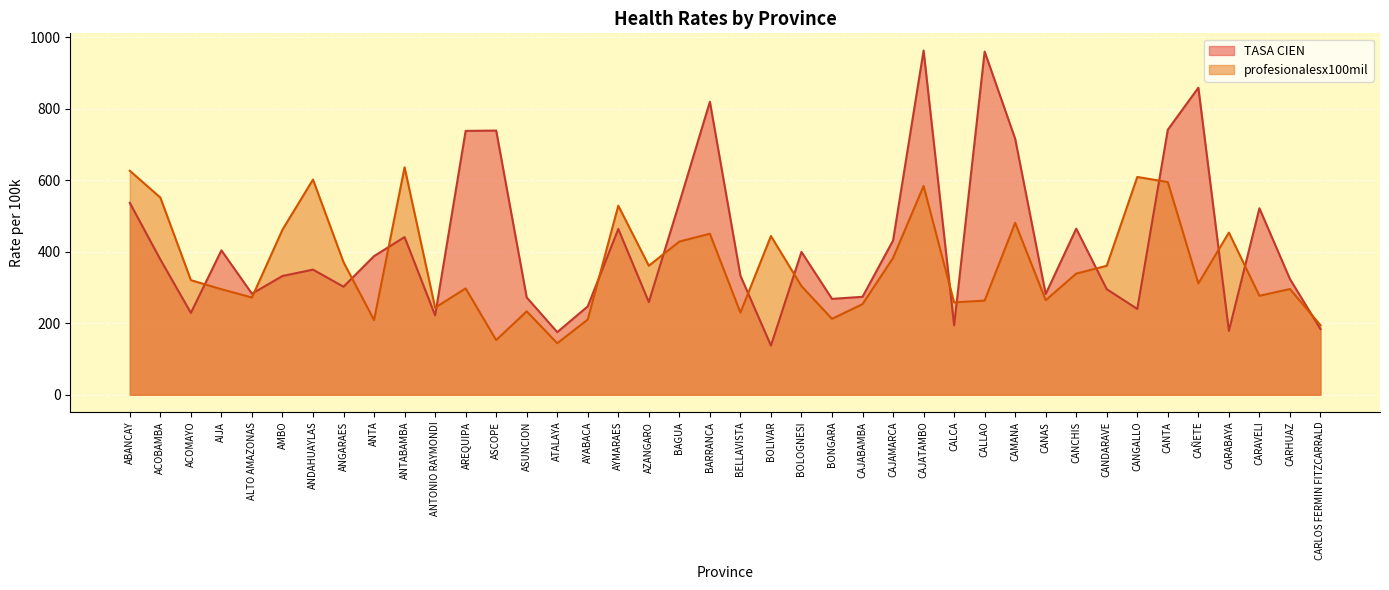

The TASA CIEN series shows 627.4 at BOLOGNESI. True or false?

False